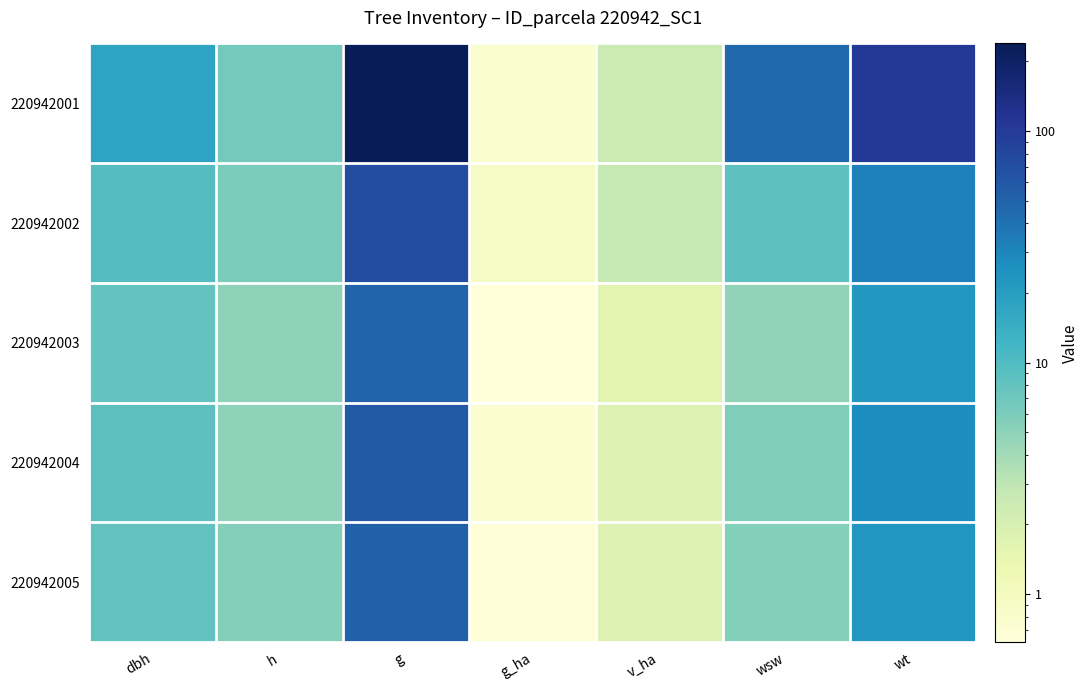

Reading left to right, extract all data points from this chart.

220942001: dbh=17.4	h=6.5	g=239.2	g_ha=0.8	v_ha=2.5	wsw=45.3	wt=103.6
220942002: dbh=9.6	h=6.0	g=71.6	g_ha=0.9	v_ha=2.7	wsw=8.4	wt=32.8
220942003: dbh=7.9	h=5.0	g=49.0	g_ha=0.6	v_ha=1.6	wsw=4.8	wt=22.7
220942004: dbh=8.6	h=5.0	g=58.1	g_ha=0.7	v_ha=1.9	wsw=5.7	wt=27.2
220942005: dbh=8.1	h=5.5	g=50.9	g_ha=0.7	v_ha=1.8	wsw=5.5	wt=23.1